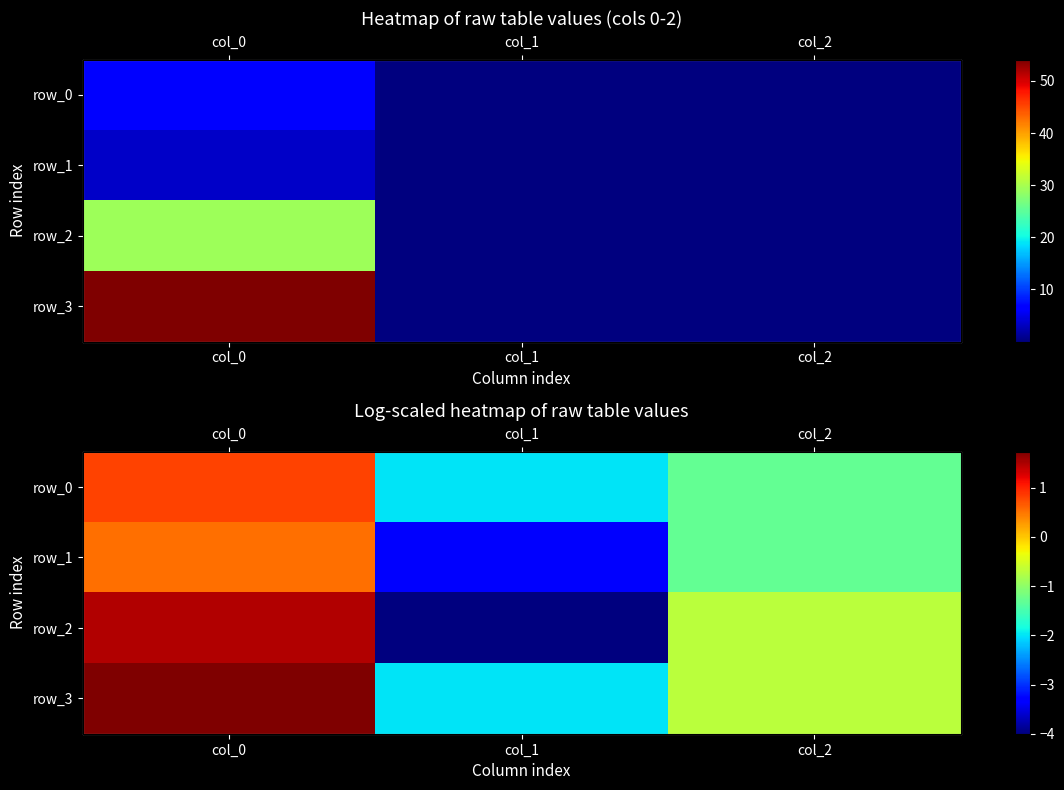

True or false: row_1 has a value of -3.3 at col_1.

True